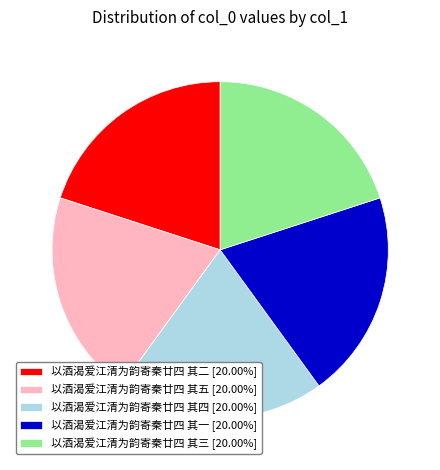

Combined, do 以酒渴爱江清为韵寄秦廿四 其二 [20.00%] and 以酒渴爱江清为韵寄秦廿四 其五 [20.00%] account for over 50%?

No